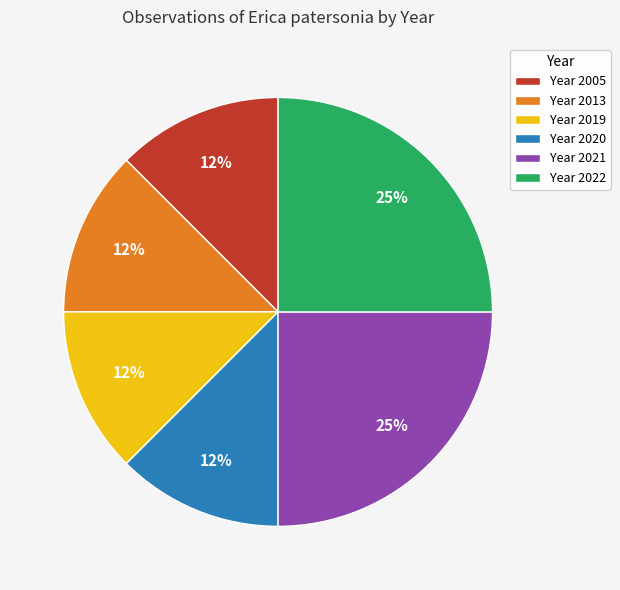

The Year 2005 slice represents 12% of the pie. True or false?

True